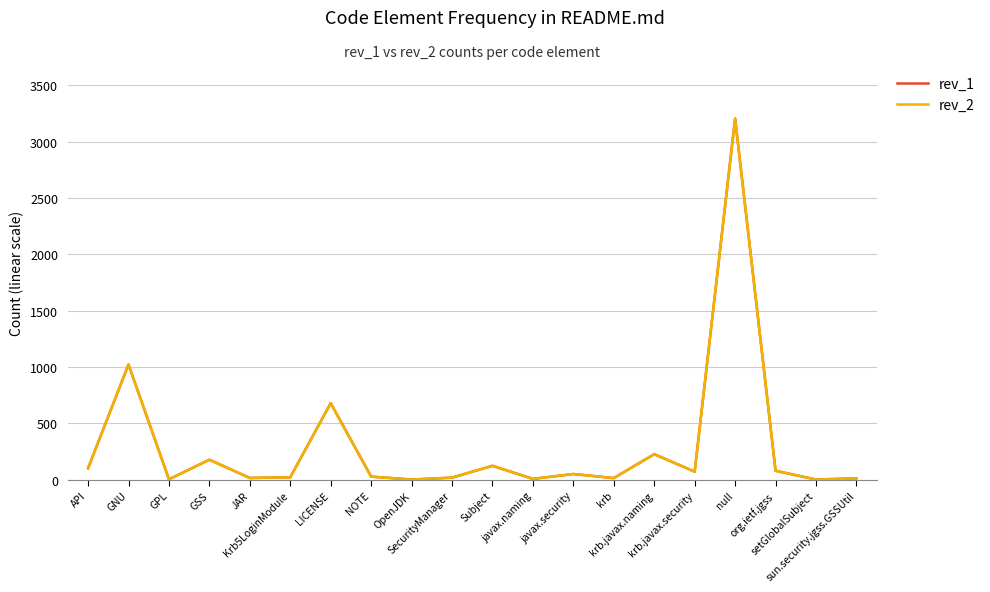

True or false: rev_2 and rev_1 intersect in this chart.

False